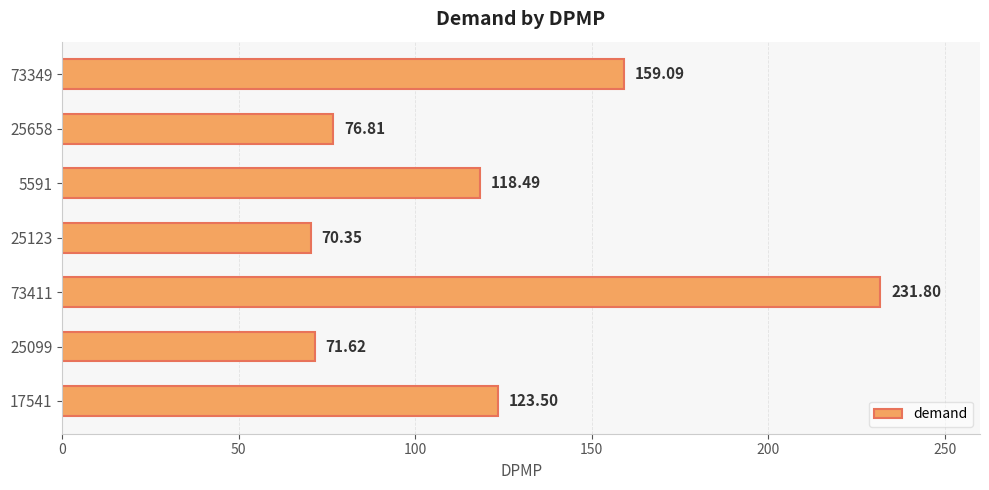

Between 25099 and 5591, which is larger?

5591